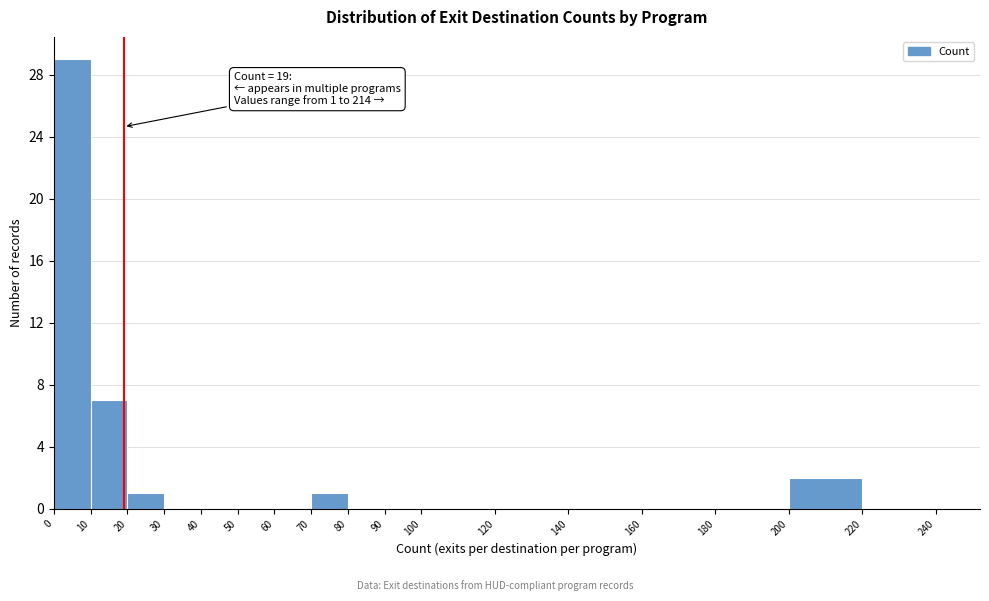

Over which range of the x-axis is the bar tallest?

0 to 10